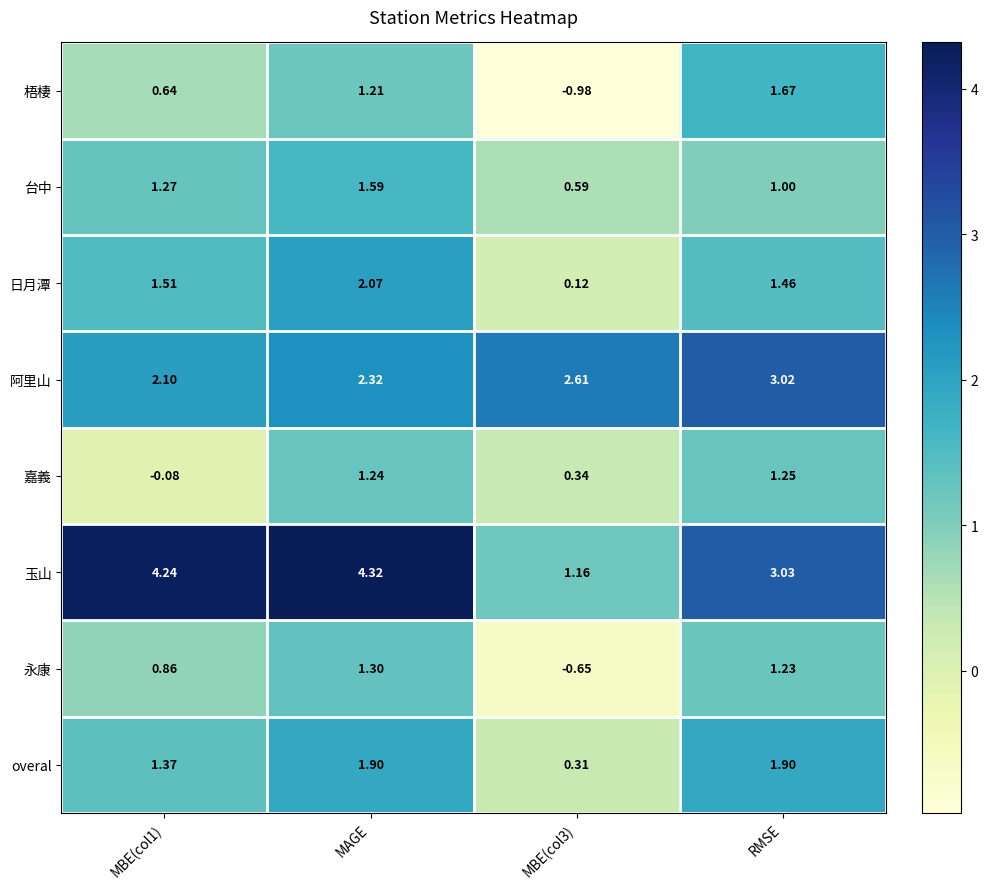

Between MBE(col1) and MAGE, which series saw the biggest shift?

嘉義